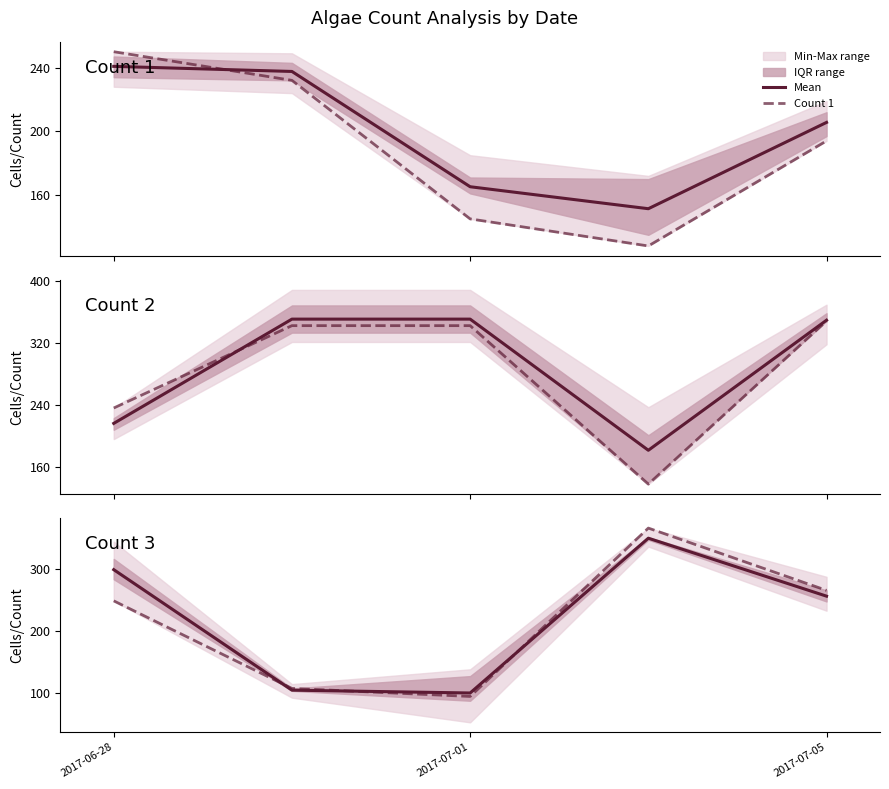

What is the maximum value for Count 1?

250.0